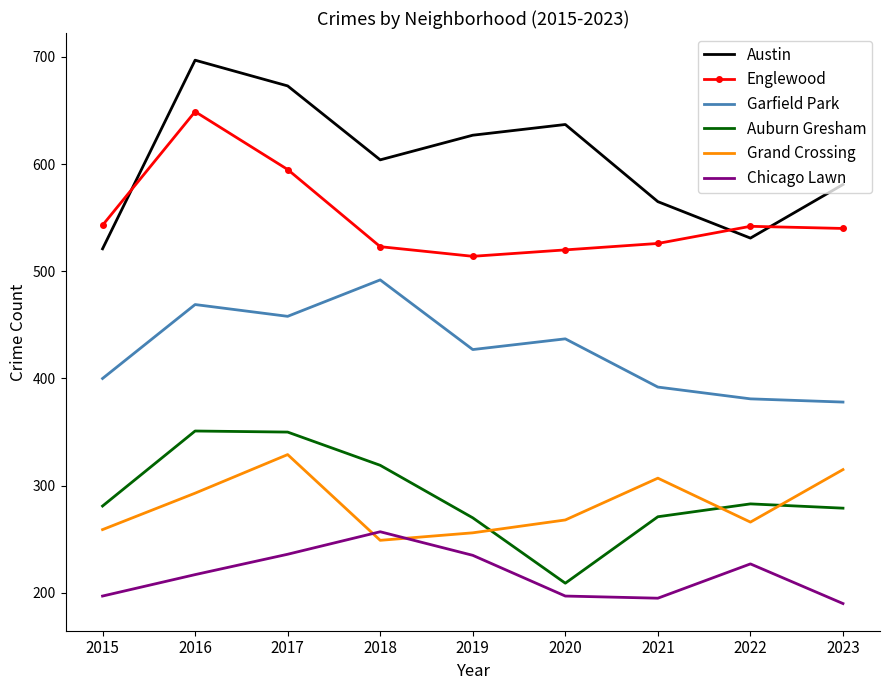

Which category has the lowest value in the Auburn Gresham series?

2020